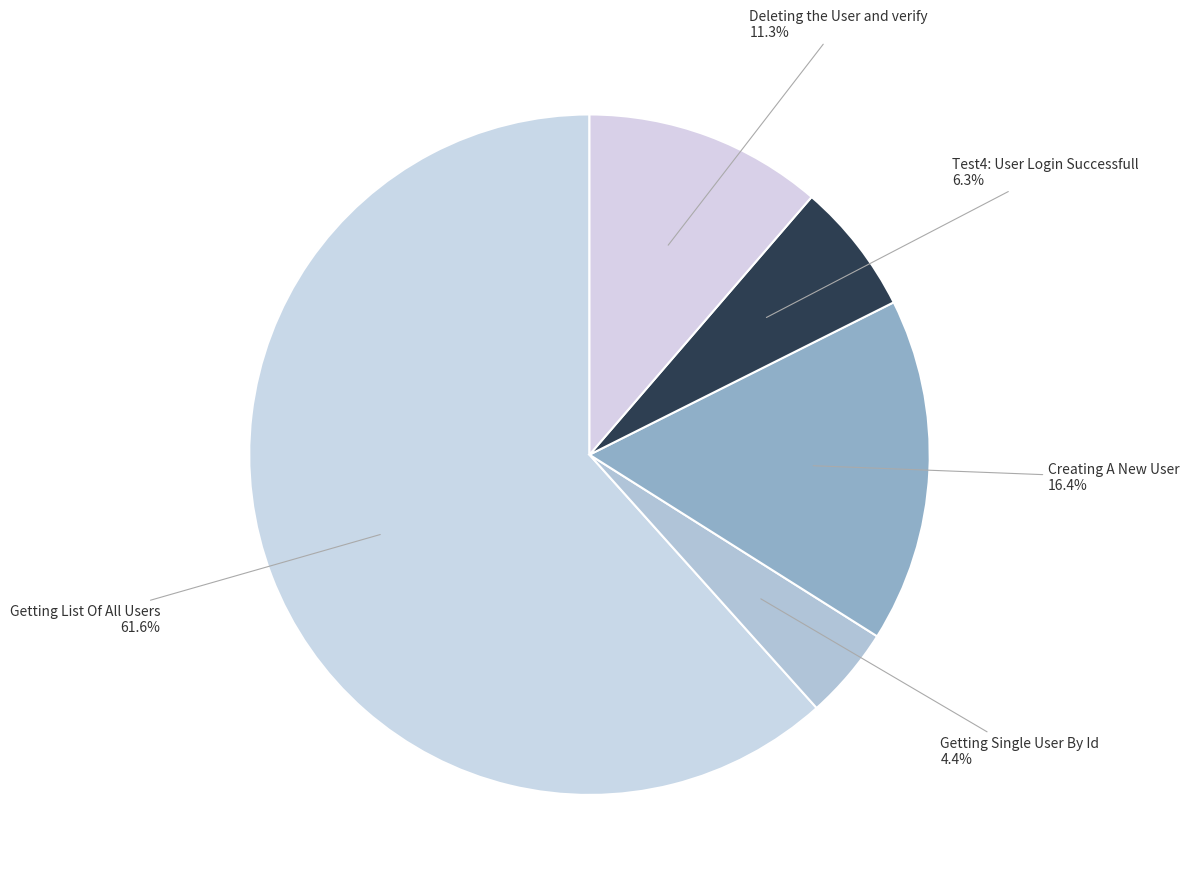

To the nearest percent, what is the combined percentage of Getting List Of All Users and Getting Single User By Id?

66%